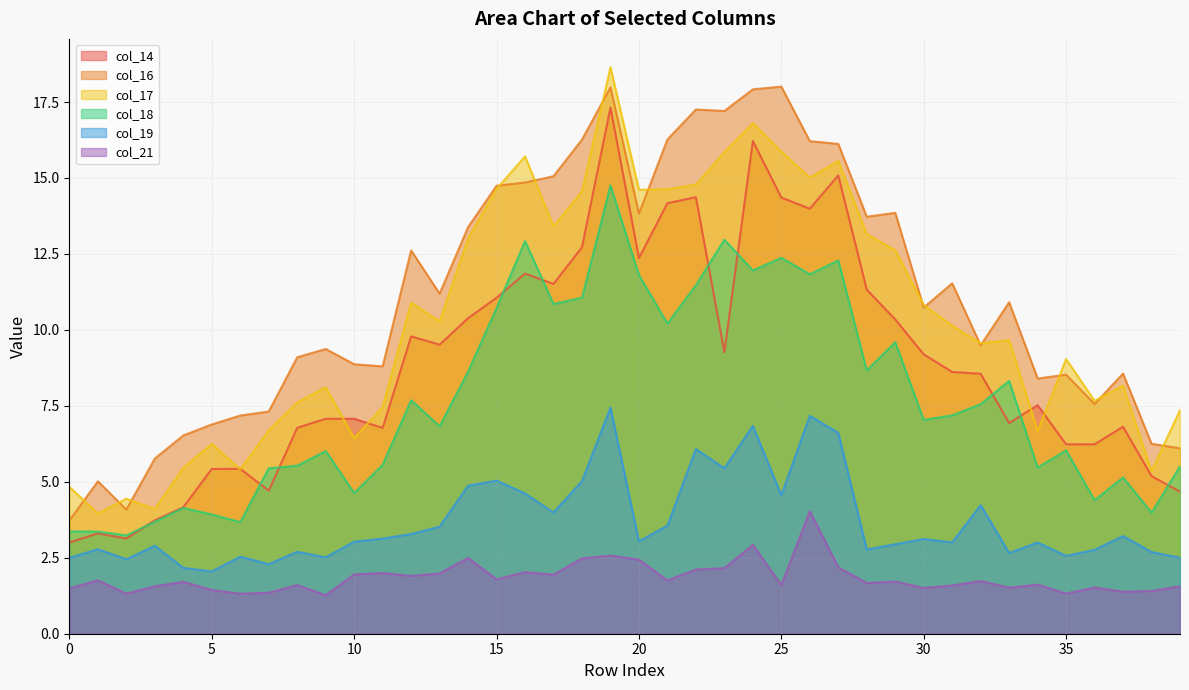

True or false: col_19 has more than 1 points higher than both neighbors.

True